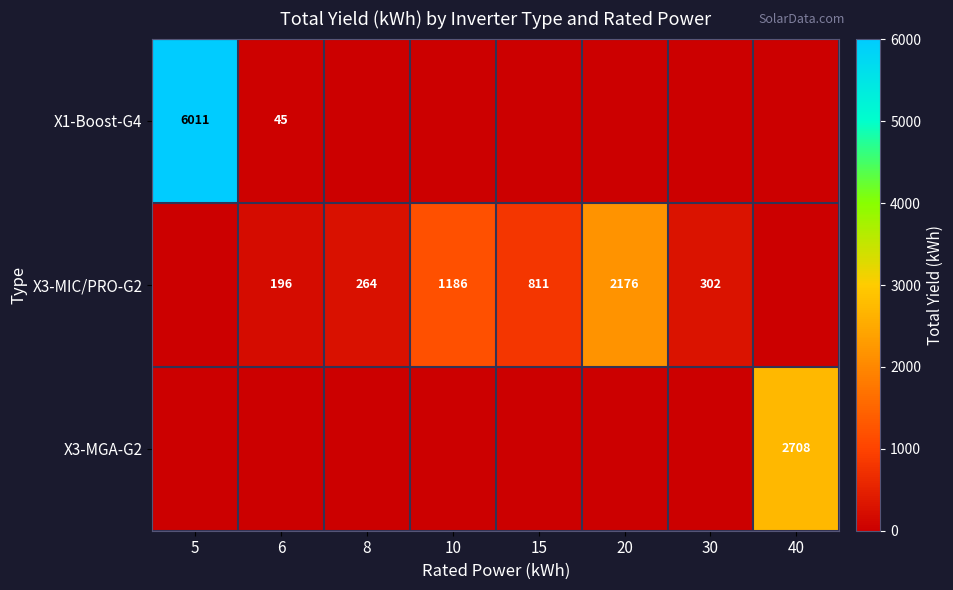

At which category is the sum across all series the highest?

5